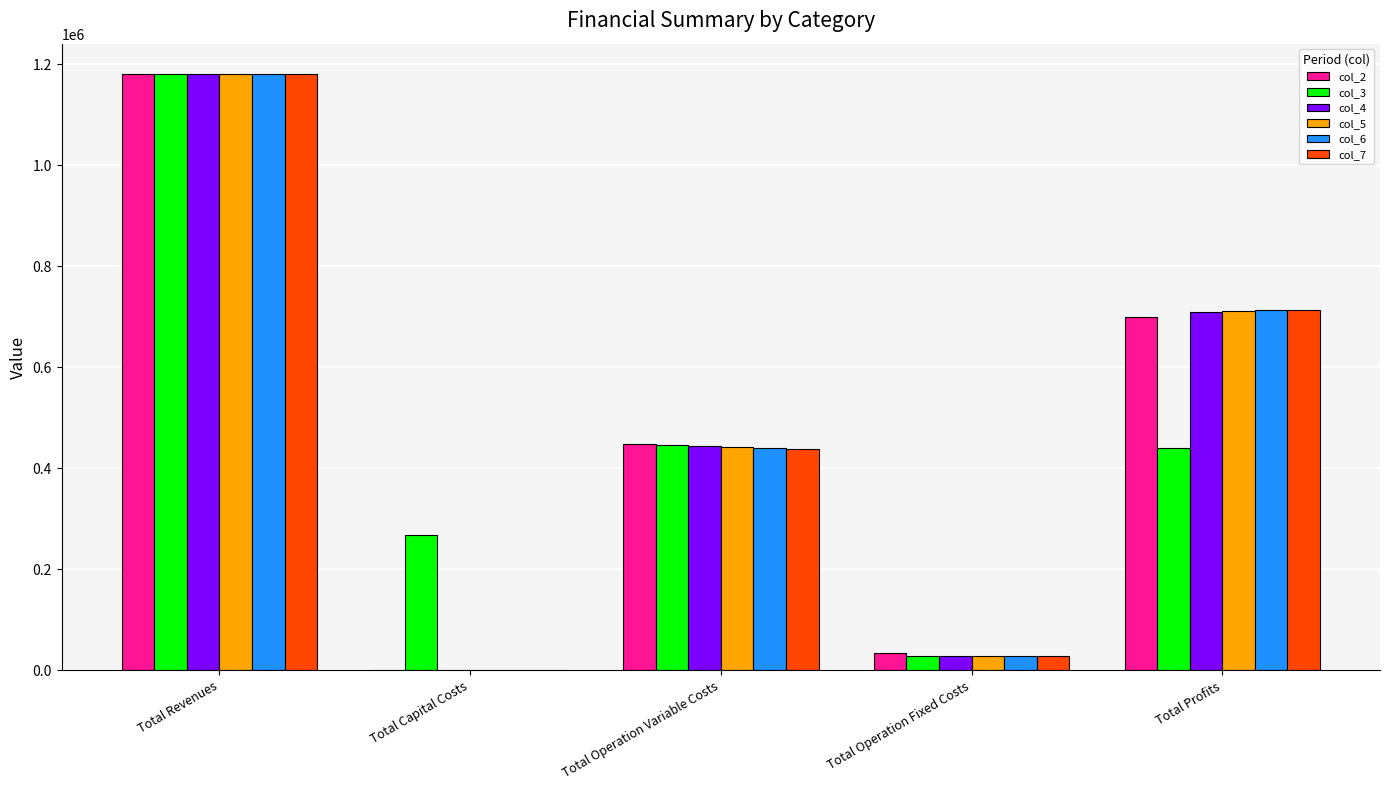

True or false: col_4 has a value of 28247.2 at Total Operation Fixed Costs.

True